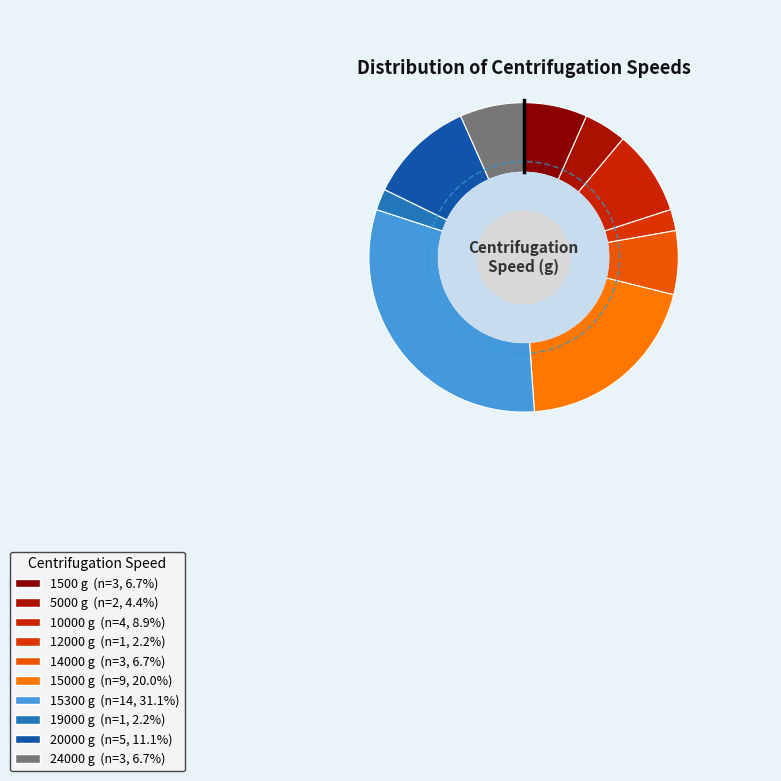

Do 24000 and 14000 together represent more than half of the pie?

No